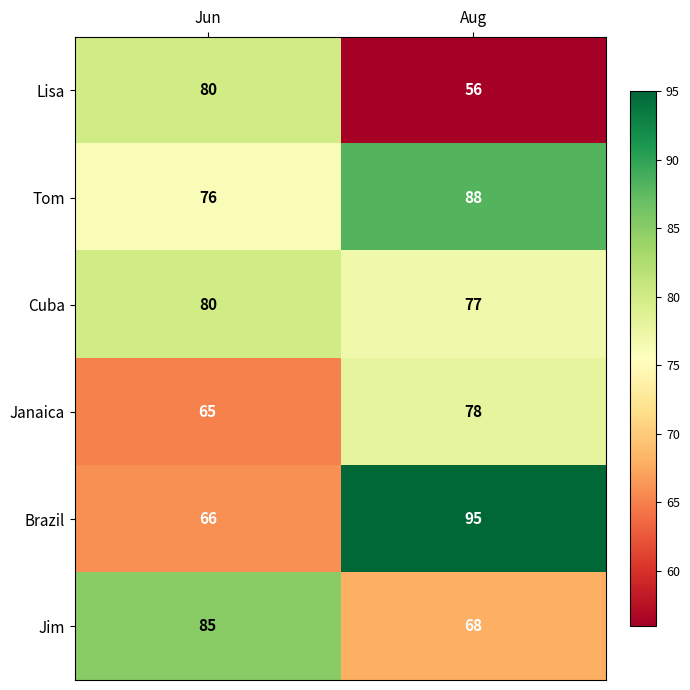

What is the approximate value of Janaica at Jun?

65